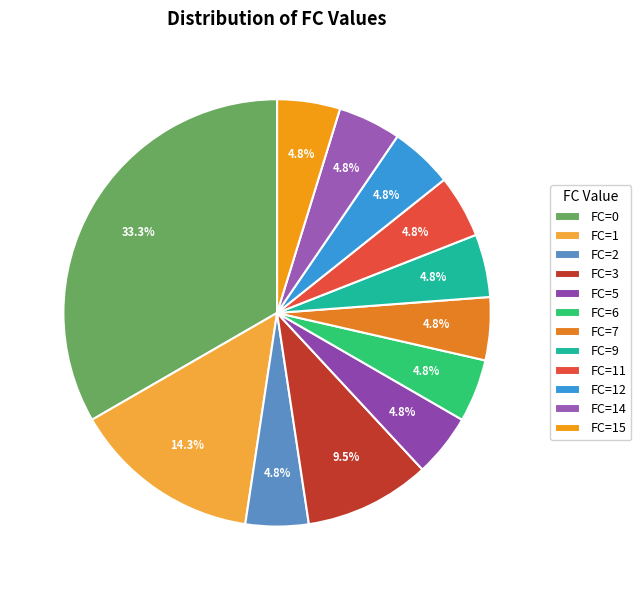

What is the largest slice in the pie chart?

FC=0